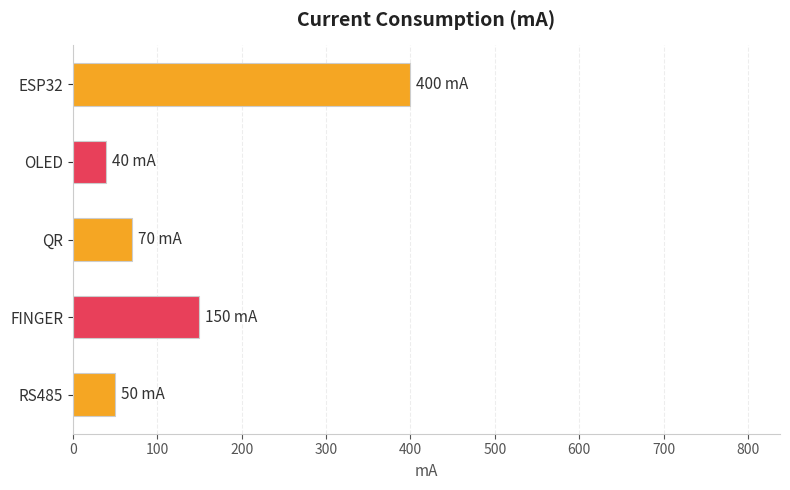

The chart shows a value of 150 at FINGER. True or false?

True